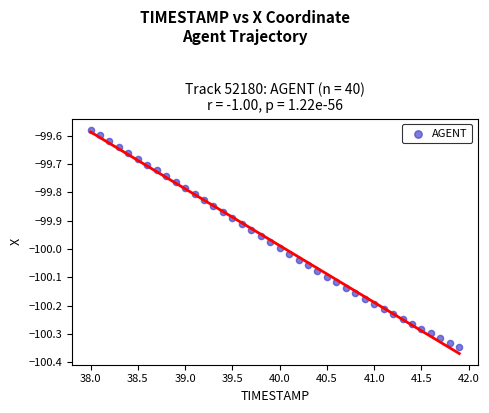

What is the range of Y values (max minus min)?

0.8